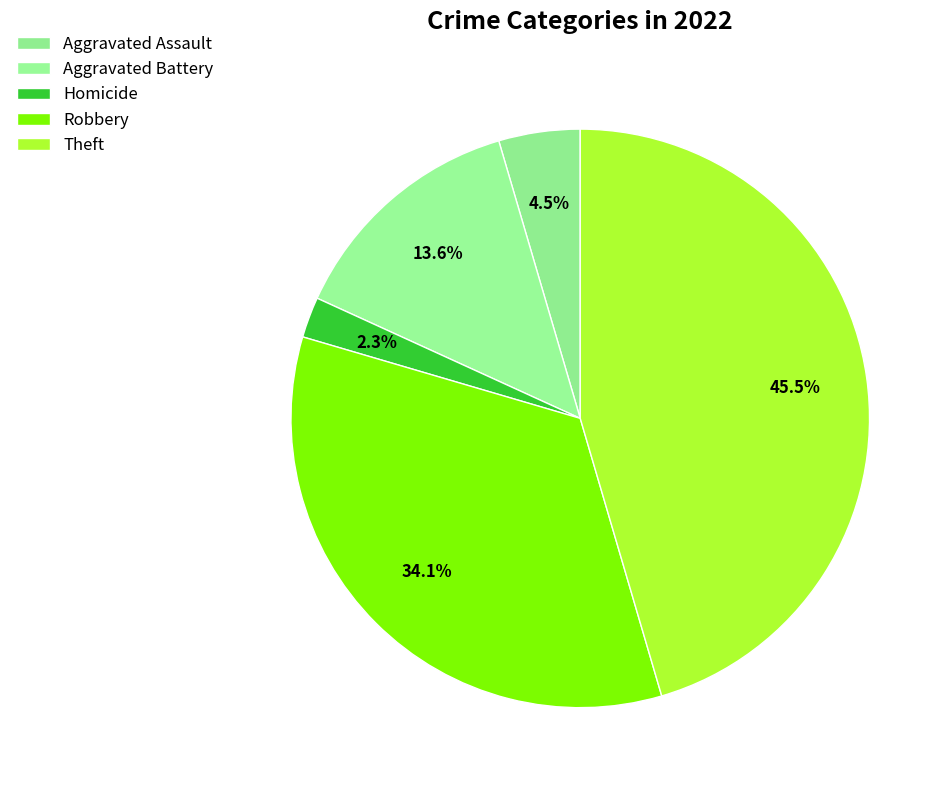

How many slices are in this pie chart?

5